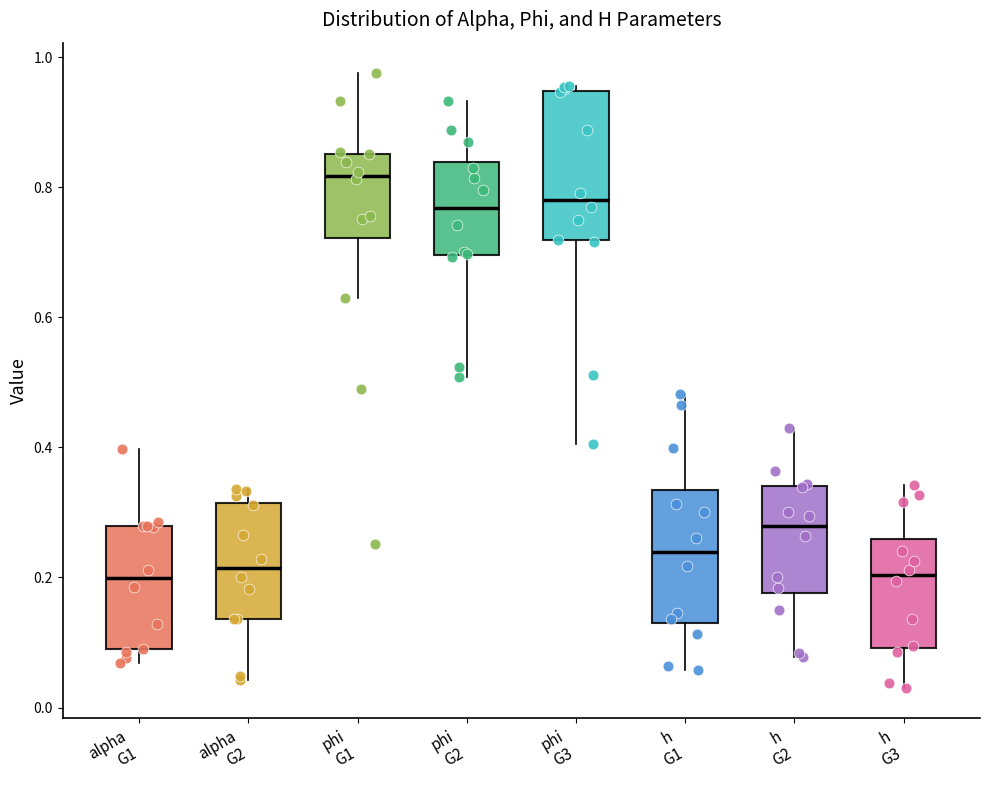

Reading left to right, transcribe this box plot: for each box, give where its median line is, the range the box spans, and where its two whiskers end, as read against the y-axis. The values are not printed on the chart, so give them approximately, as read against the axis.

alpha G1: median 0.20, box 0.08 to 0.28, whiskers 0.06 to 0.40
alpha G2: median 0.22, box 0.14 to 0.32, whiskers 0.04 to 0.34
phi G1: median 0.82, box 0.72 to 0.86, whiskers 0.64 to 0.98
phi G2: median 0.76, box 0.70 to 0.84, whiskers 0.50 to 0.94
phi G3: median 0.78, box 0.72 to 0.94, whiskers 0.40 to 0.96
h G1: median 0.24, box 0.14 to 0.34, whiskers 0.06 to 0.48
h G2: median 0.28, box 0.18 to 0.34, whiskers 0.08 to 0.44
h G3: median 0.20, box 0.10 to 0.26, whiskers 0.04 to 0.34